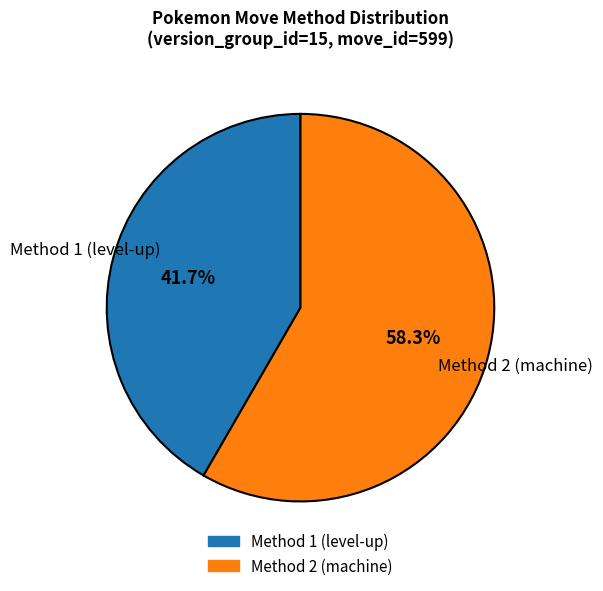

To the nearest percent, what is the average slice percentage?

50%